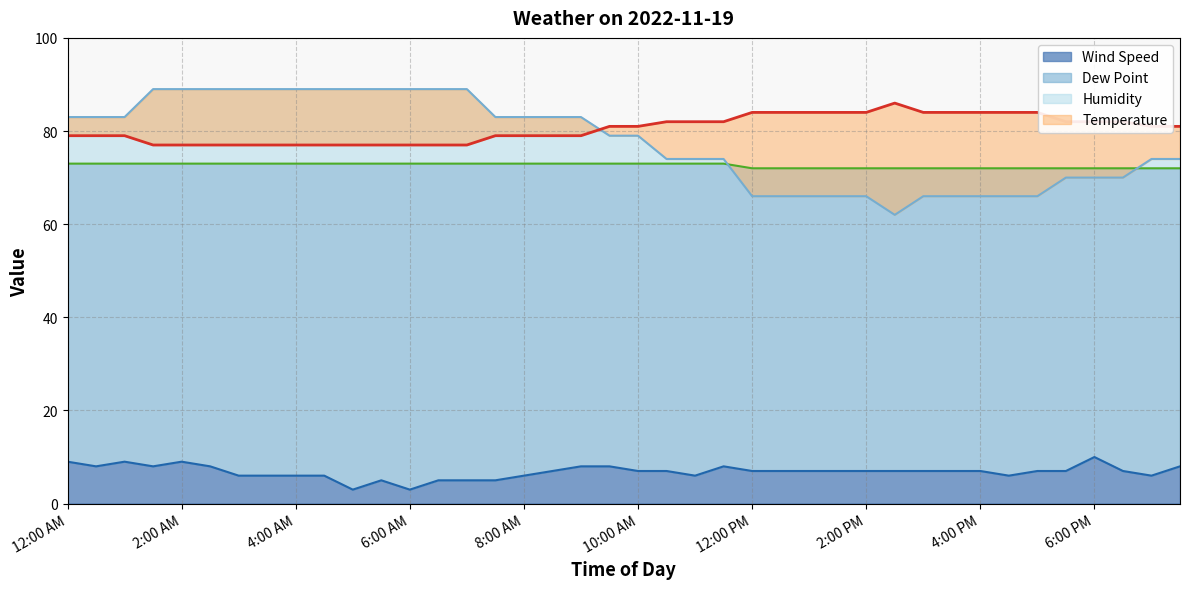

At which category is the sum across all series the highest?

2:00 AM